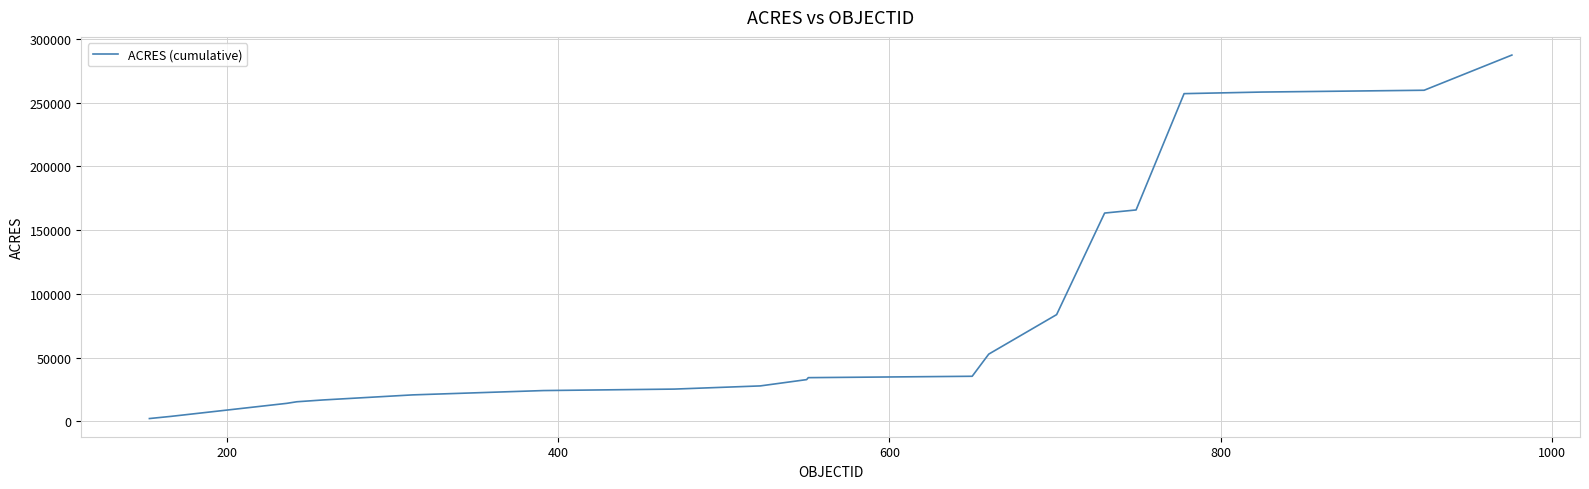

What is the greatest value displayed?

287388